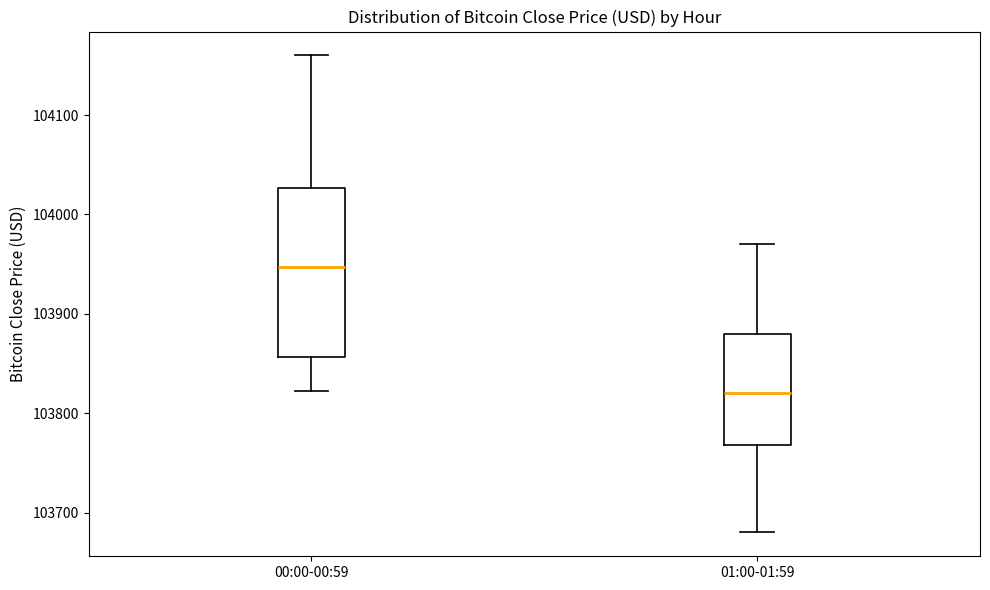

Where is the lower edge of the box for 00:00-00:59 on the y-axis? The values are not printed on the chart, so give them approximately, as read against the axis.

103860